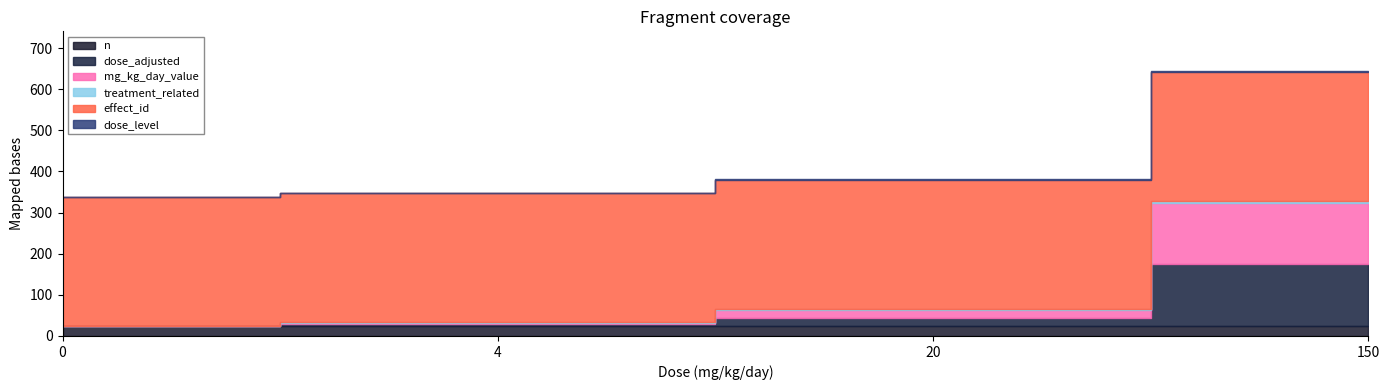

Between 4 and 0, which is larger?

4